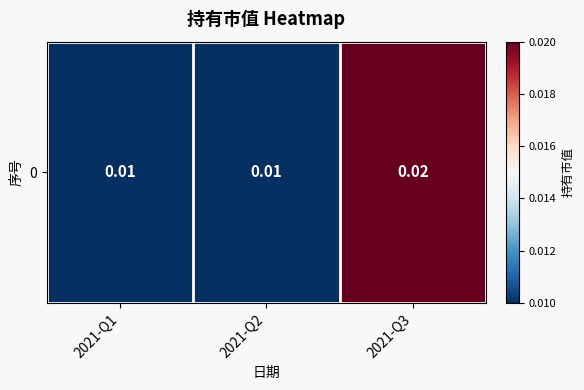

List the labels in order of value, largest first.

2021-Q3, 2021-Q1, 2021-Q2